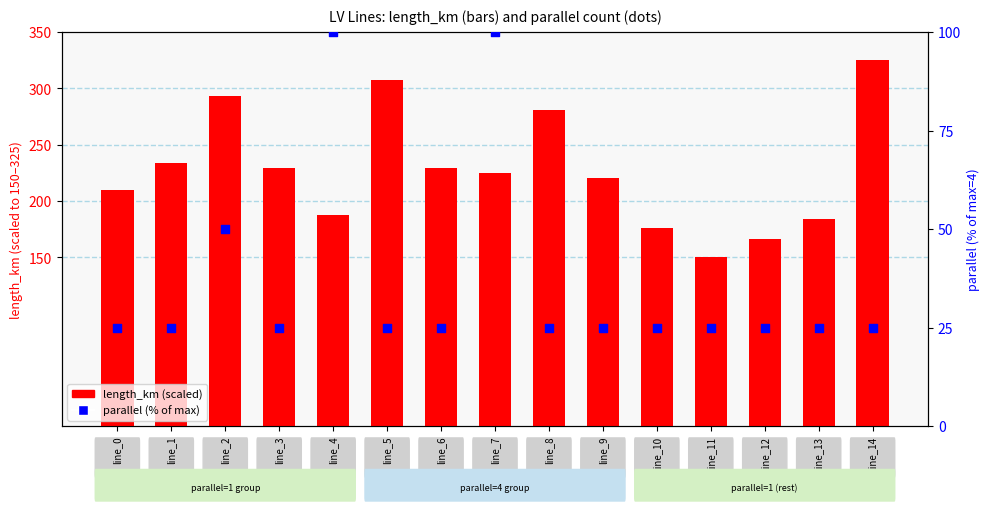

What are all the series names shown in the legend?

length_km (scaled), parallel (% of max)